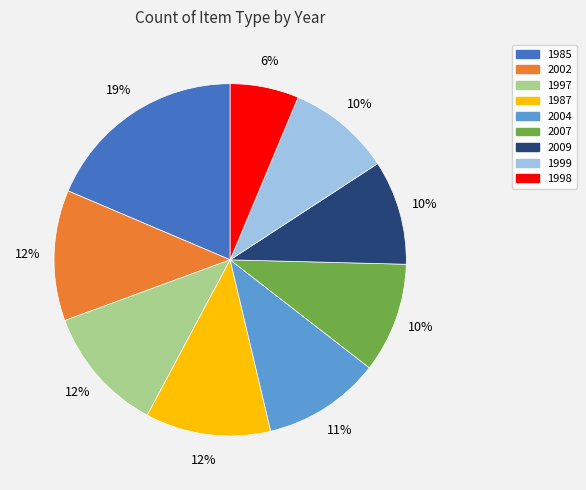

The 1998 slice represents 12% of the pie. True or false?

False